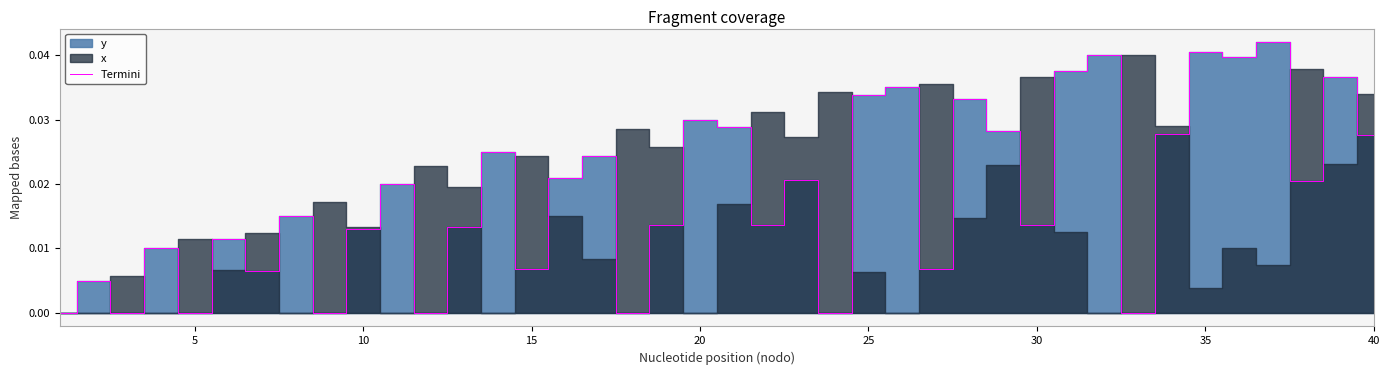

How many interior local peaks (higher than both neighbors) does the data have?

15